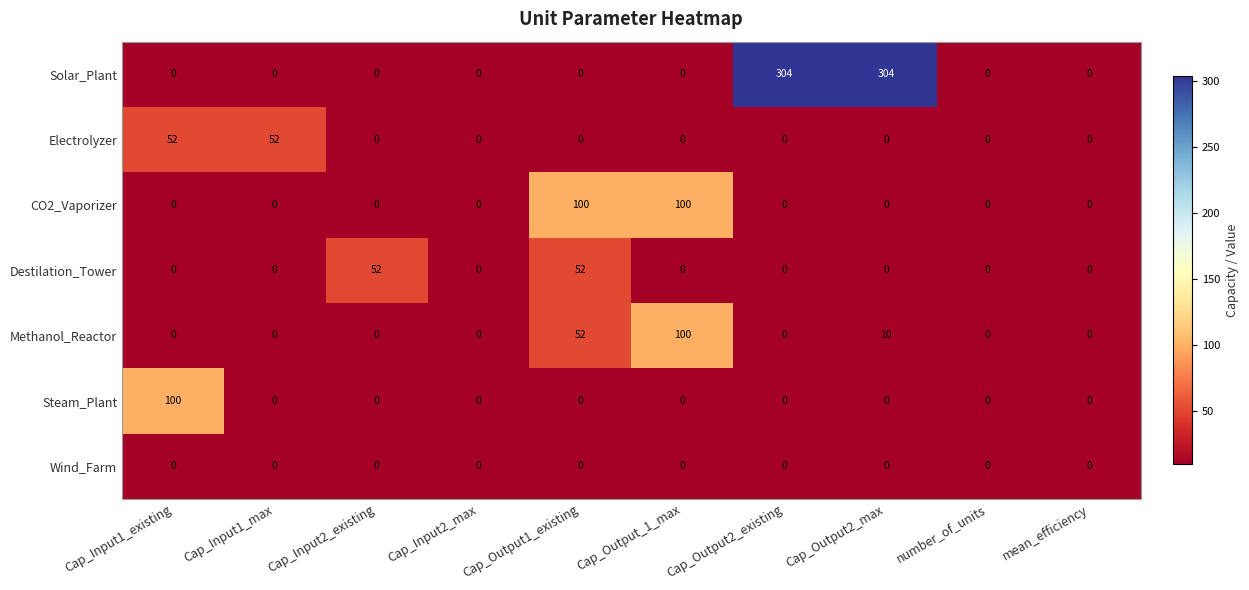

At how many categories does at least one series exceed 28?

7